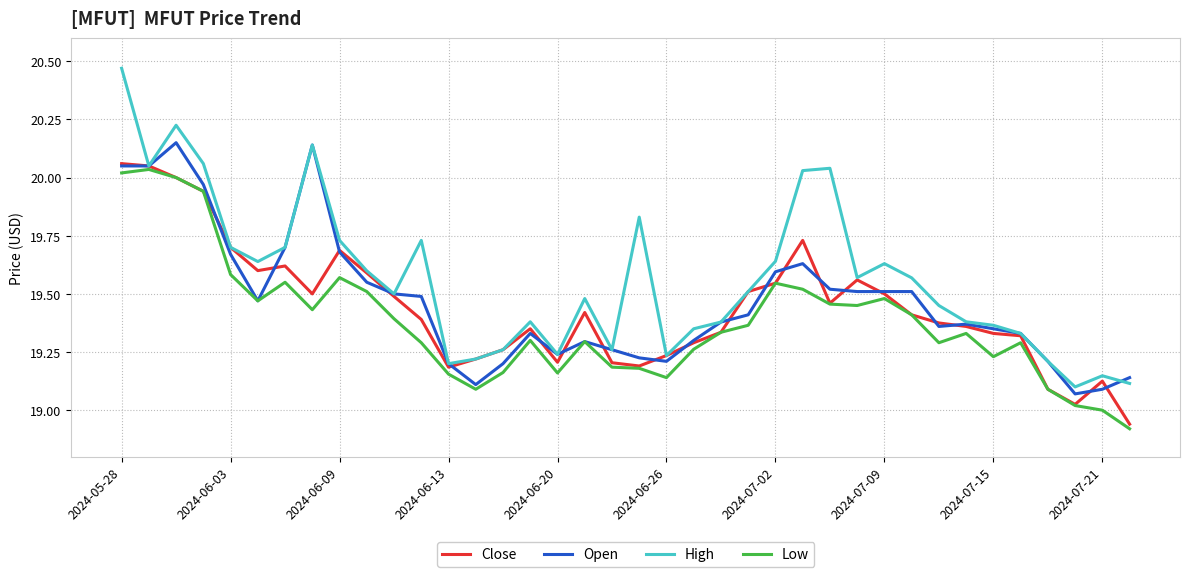

Which series has the widest spread of values?

High